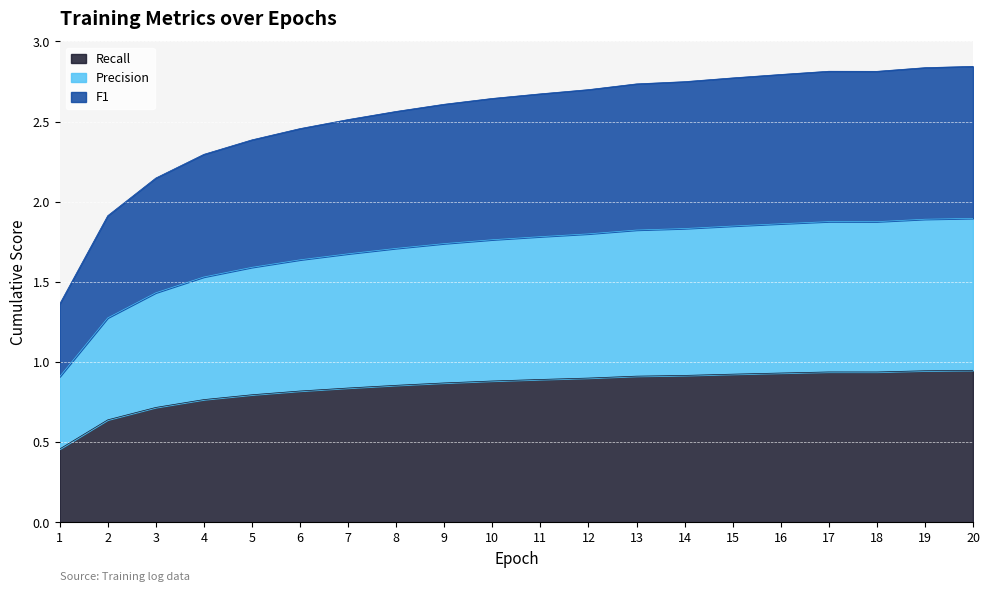

What is the value of the accuracy point at the 12th from the left?

1.8